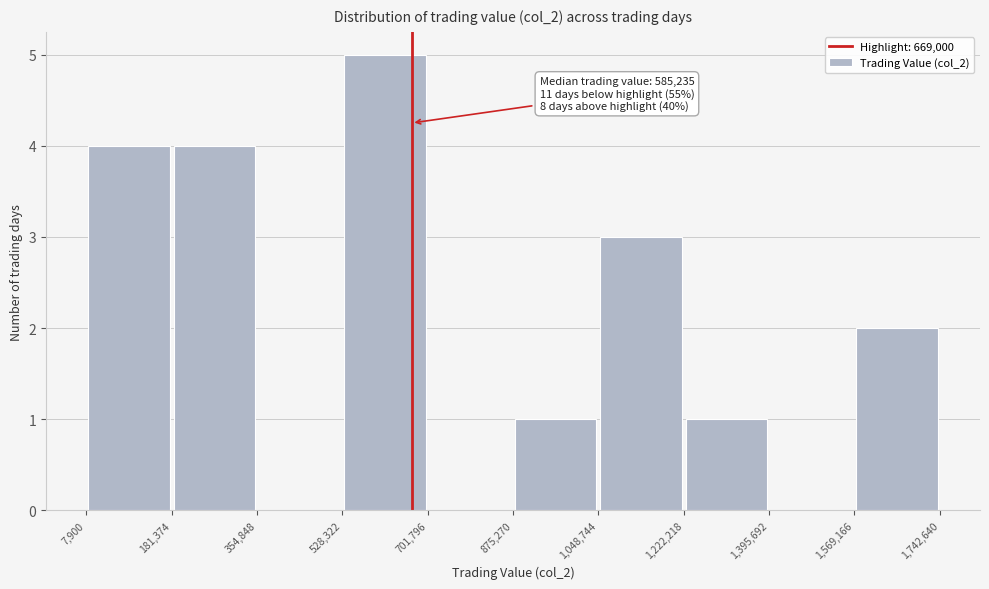

Over which range of the x-axis is the bar tallest?

528,322 to 701,796